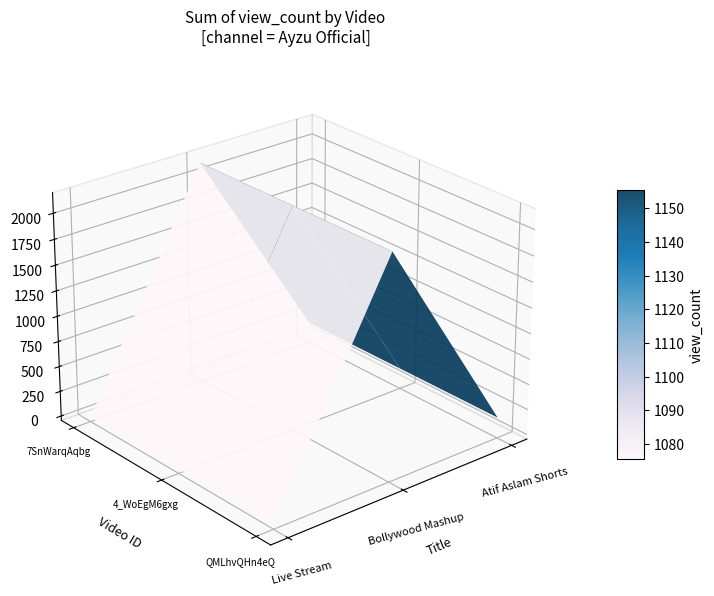

At which category does the chart reach its minimum across all series?

Ayzu Official Live Stream